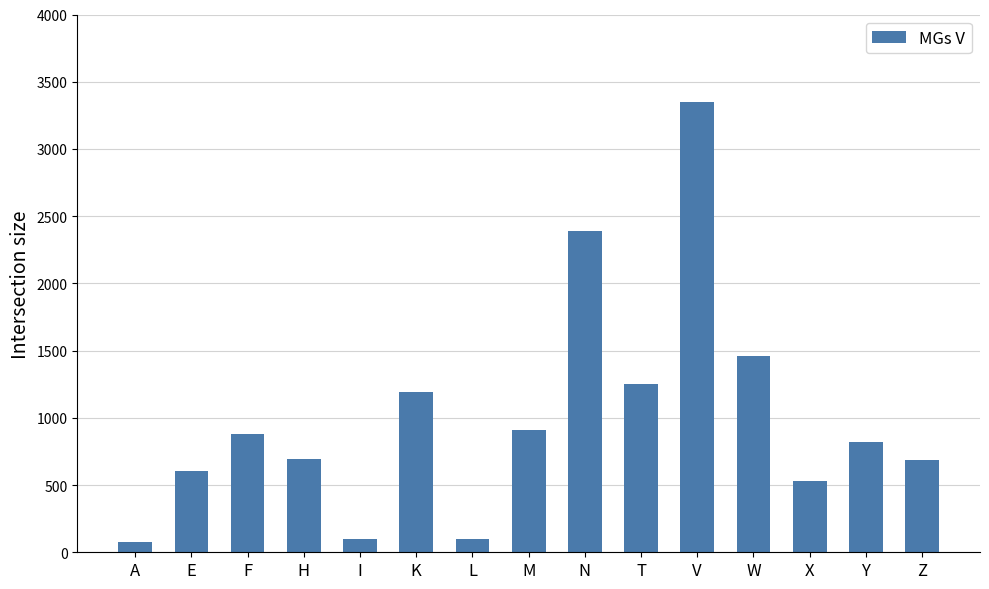

What is the sum of all values?

15039